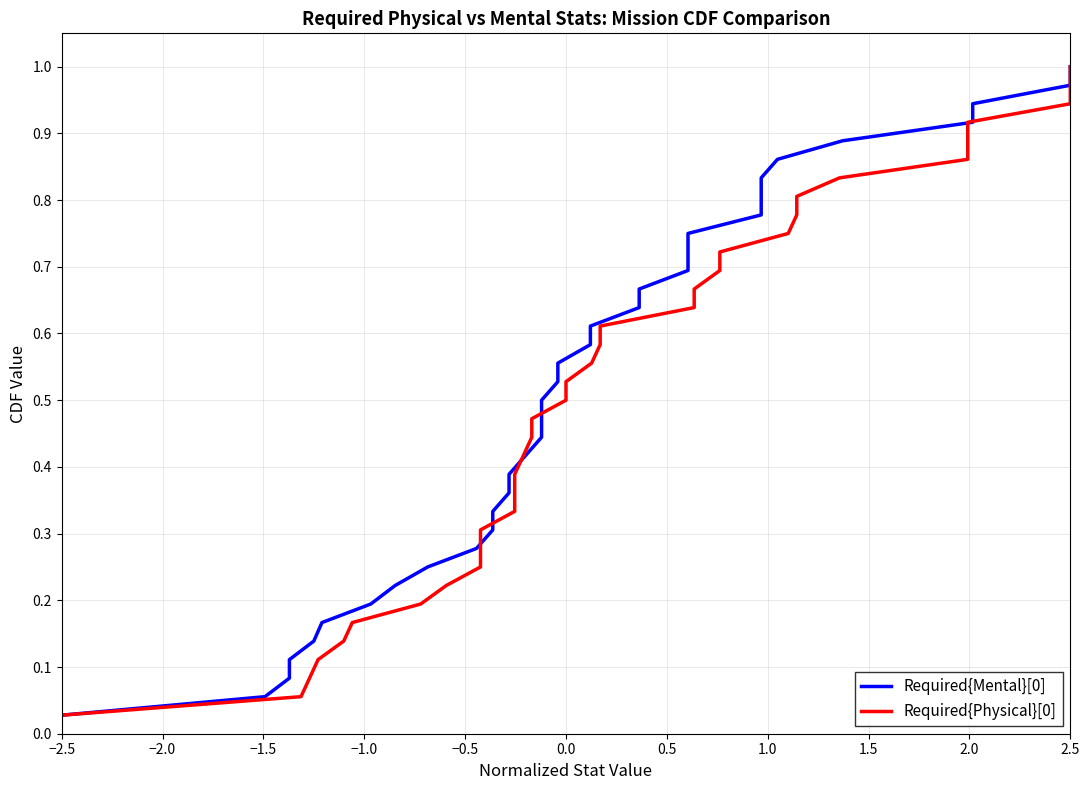

The Required{Mental}[0] series shows 0.3 at 1.0. True or false?

False